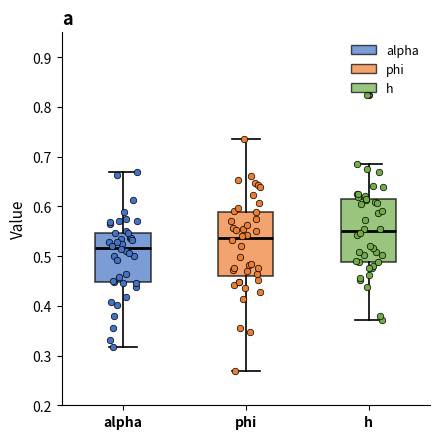

Where does the median line of the box for alpha sit on the y-axis? The values are not printed on the chart, so give them approximately, as read against the axis.

0.52